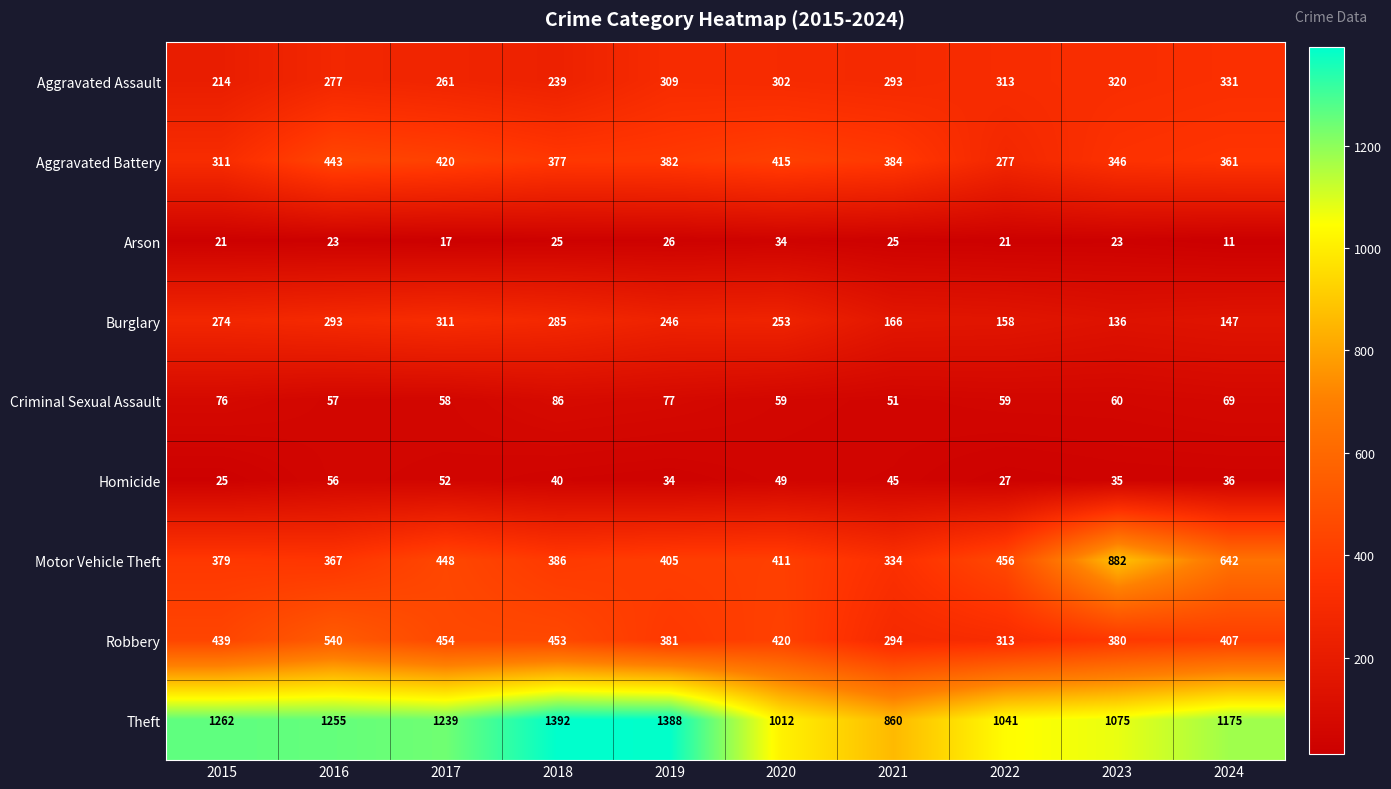

What value does the Robbery series have at 2022, to the nearest 10?

310